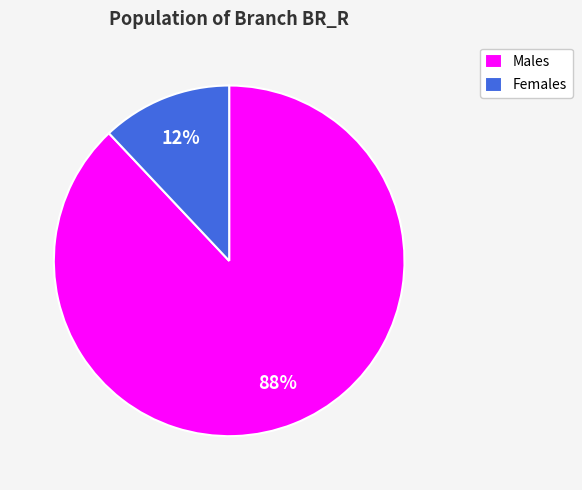

What is the ratio of the value at Males to the value at Females?

7.3